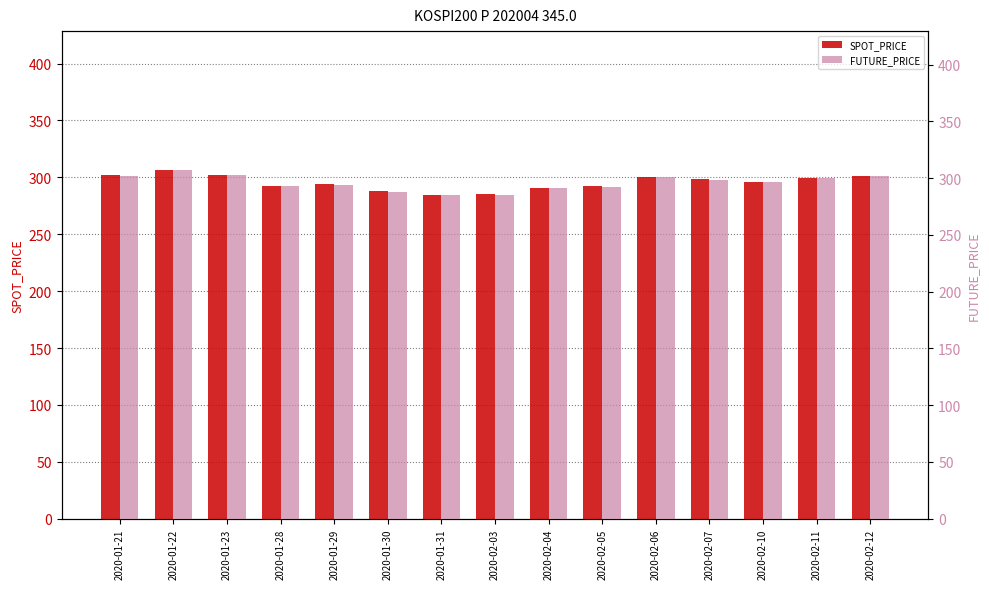

What is the lowest value of the FUTURE_PRICE series?

285.1